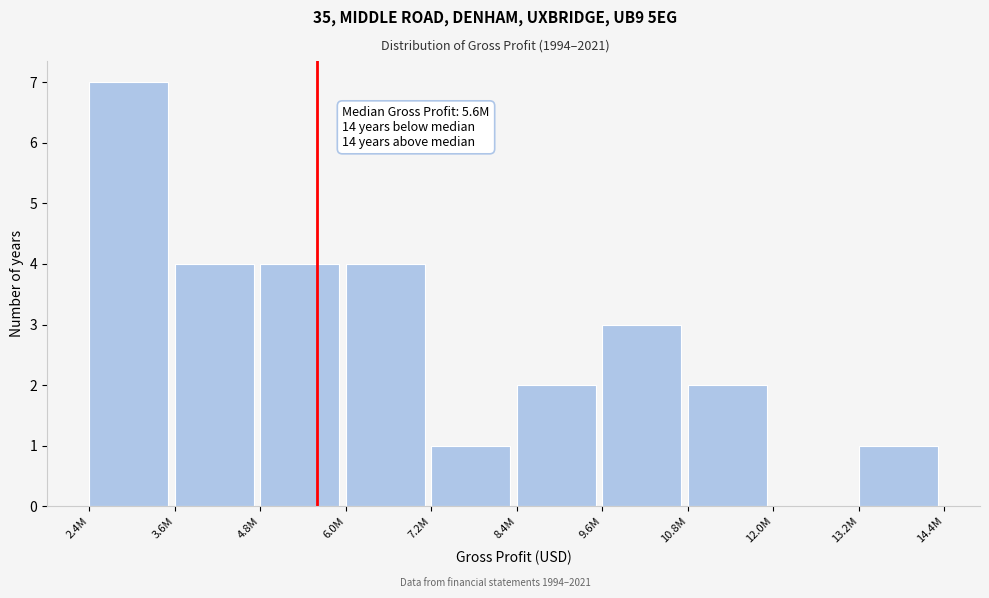

Reading left to right, extract all data points from this chart.

2.4M=7	3.6M=4	4.8M=4	6.0M=4	7.2M=1	8.4M=2	9.6M=3	10.8M=2	12.0M=0	13.2M=1